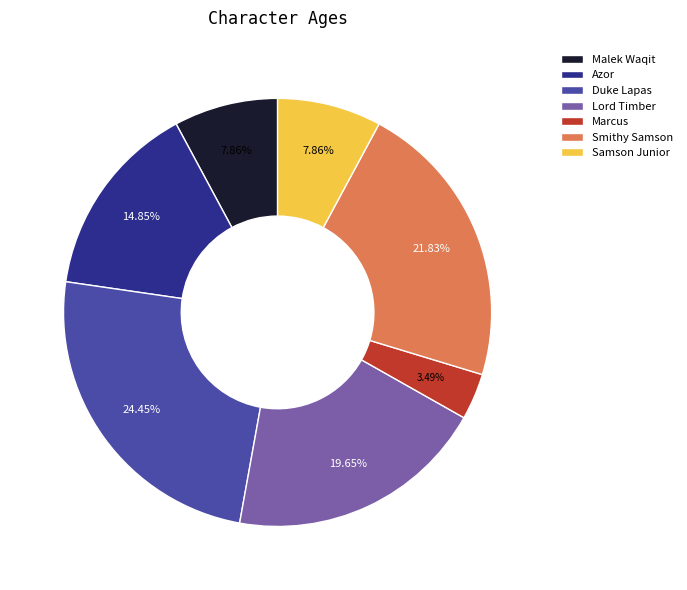

The Samson Junior slice represents 22% of the pie. True or false?

False